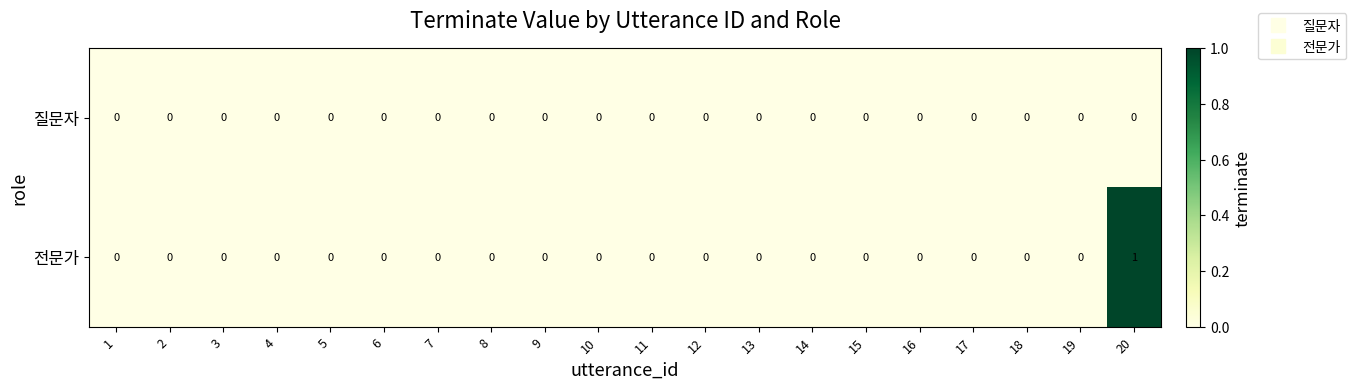

True or false: 전문가 has a value of 0 at 13.

True